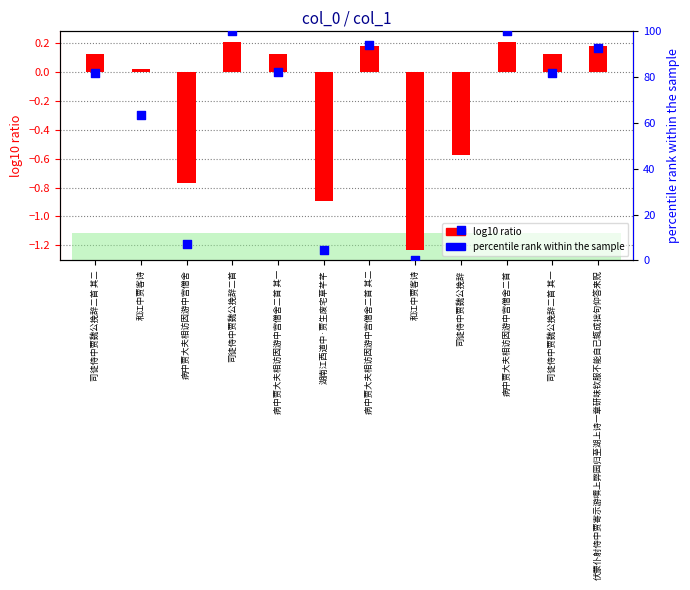

Which series has the largest total across all categories?

percentile rank within the sample